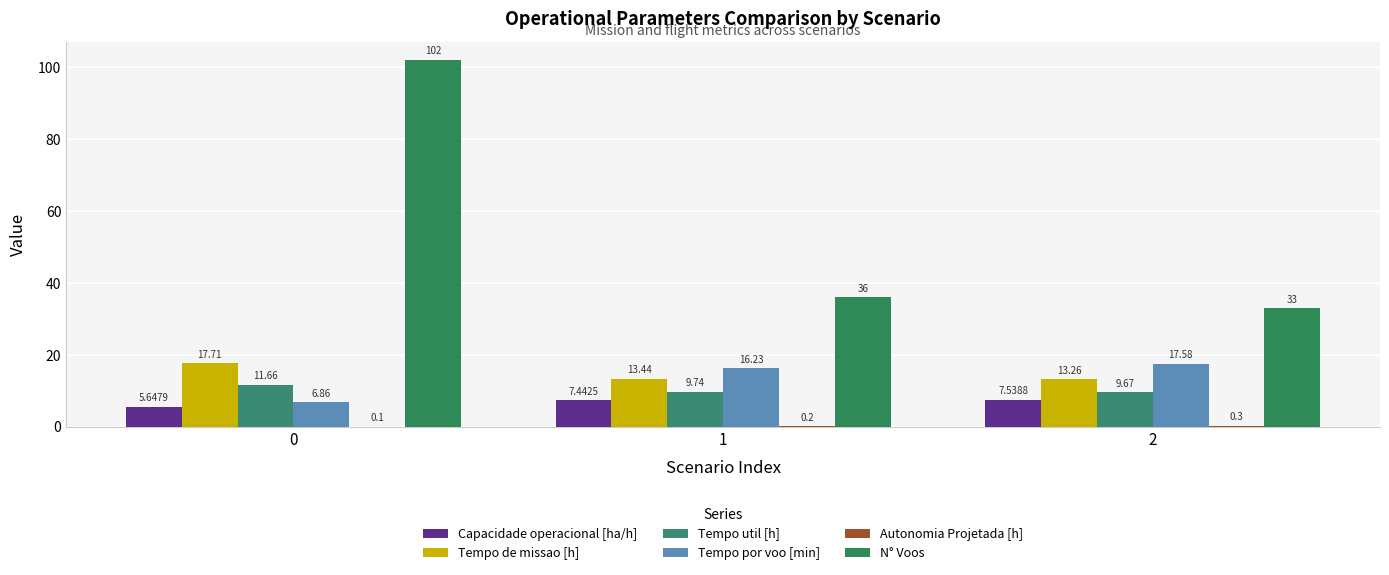

At which label does Capacidade operacional [ha/h] first exceed 7?

1